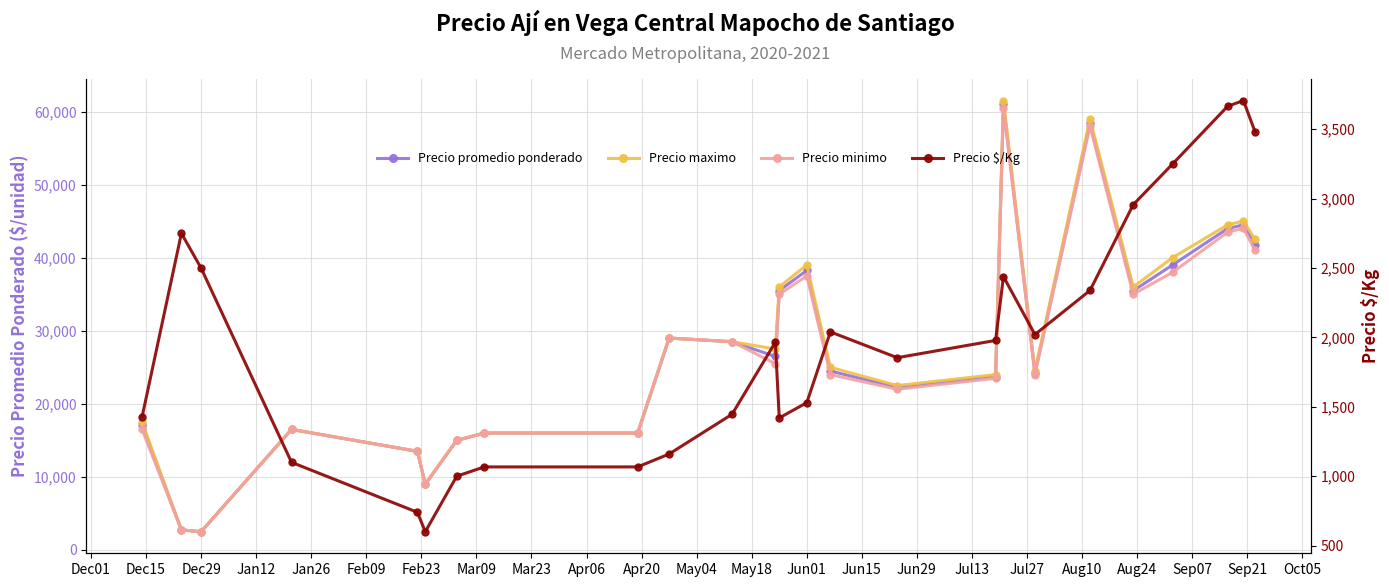

What is the greatest value displayed?

61500.0